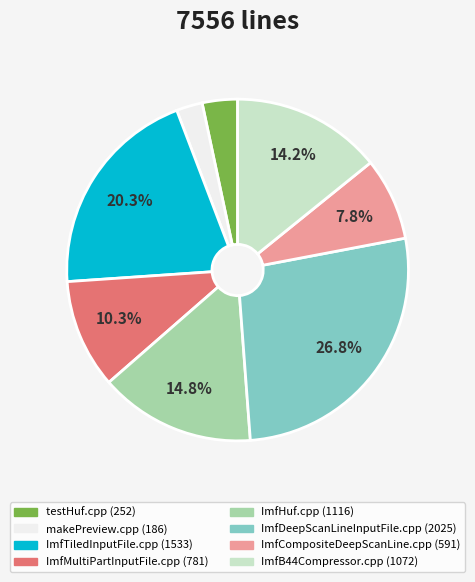

To the nearest percent, what is the difference between the makePreview.cpp and ImfDeepScanLineInputFile.cpp slice percentages?

24%